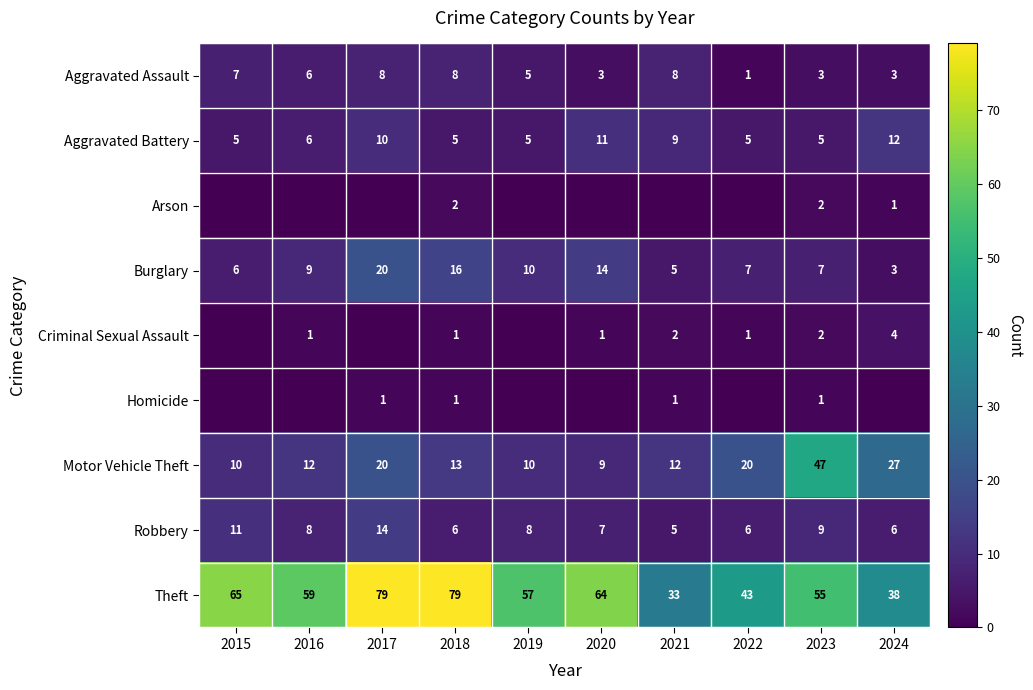

At which label does Motor Vehicle Theft reach its peak?

2023